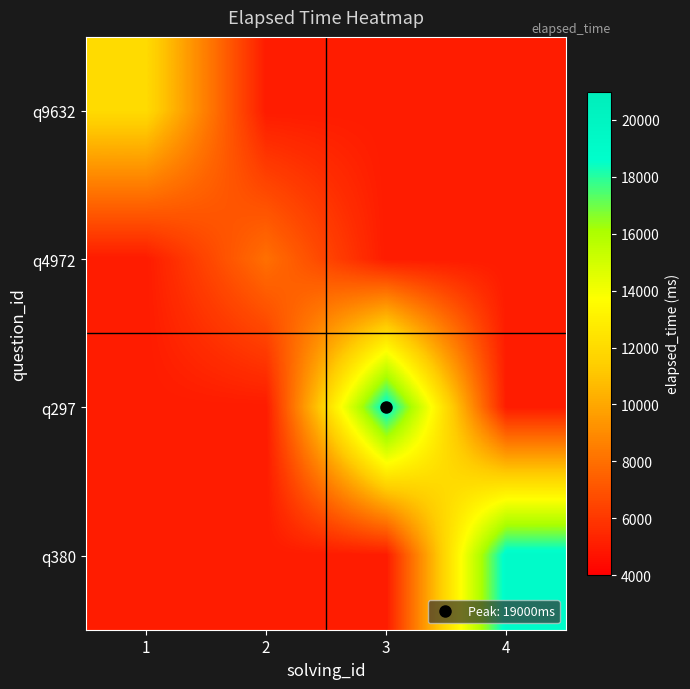

At how many categories does at least one series exceed 5941?

4